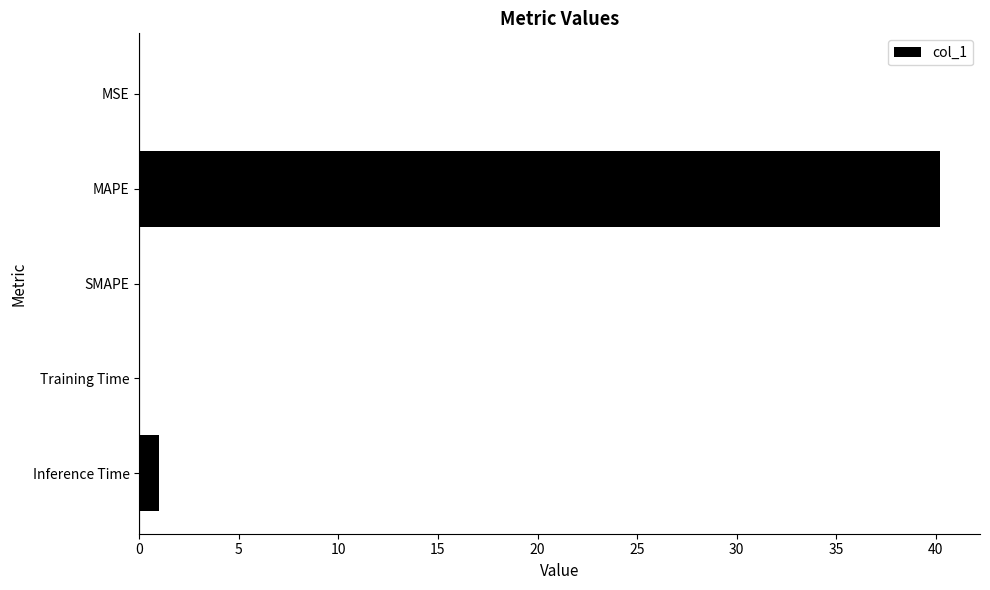

Between Inference Time and MAPE, which is larger?

MAPE